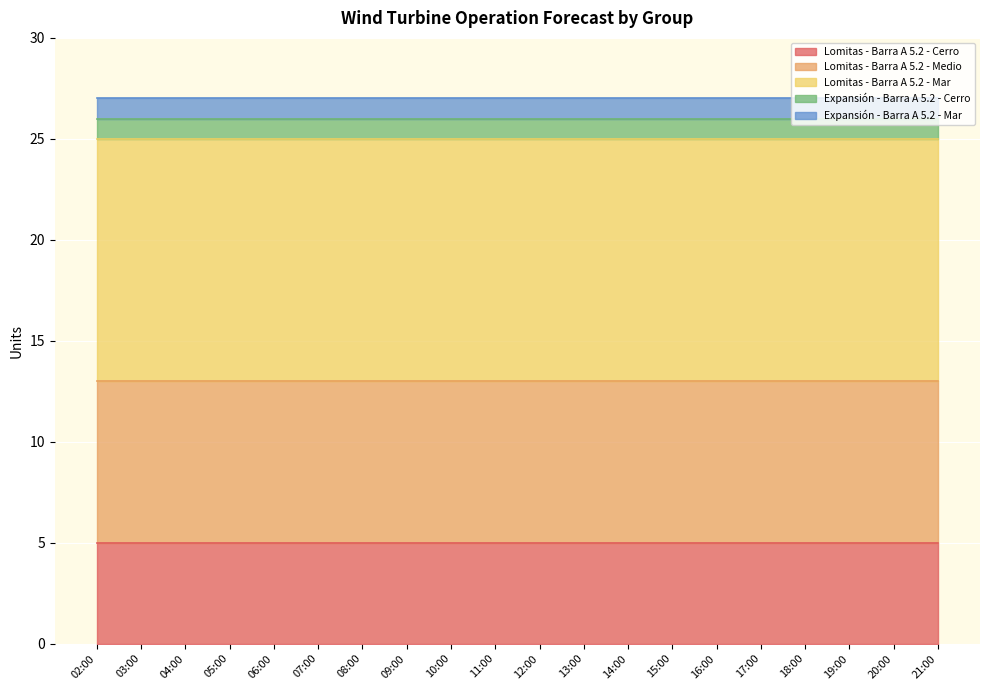

What is the sum of the Lomitas - Barra A 5.2 - Mar values at 03:00 and 13:00?

24